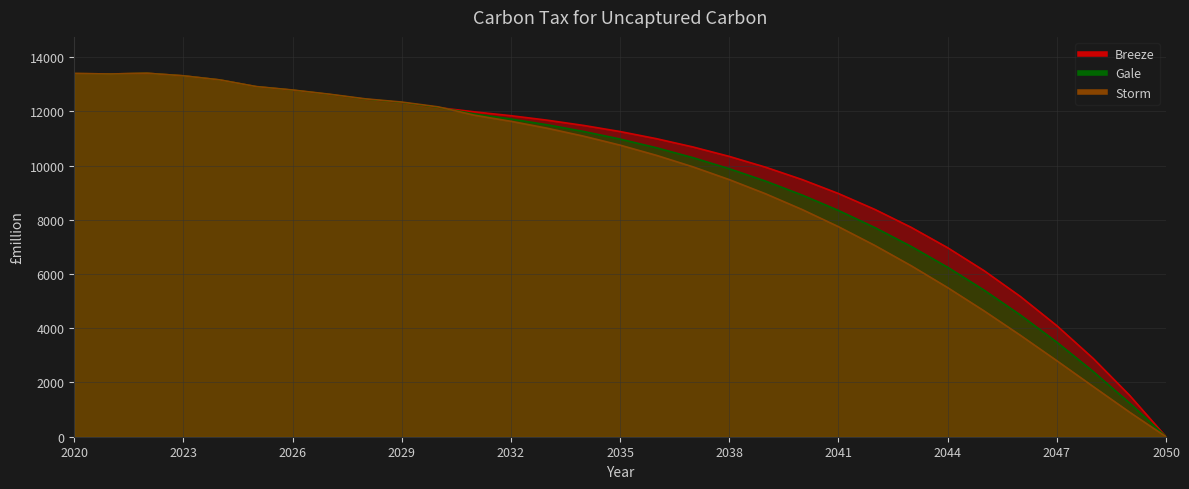

Count the number of categories in the chart.

31